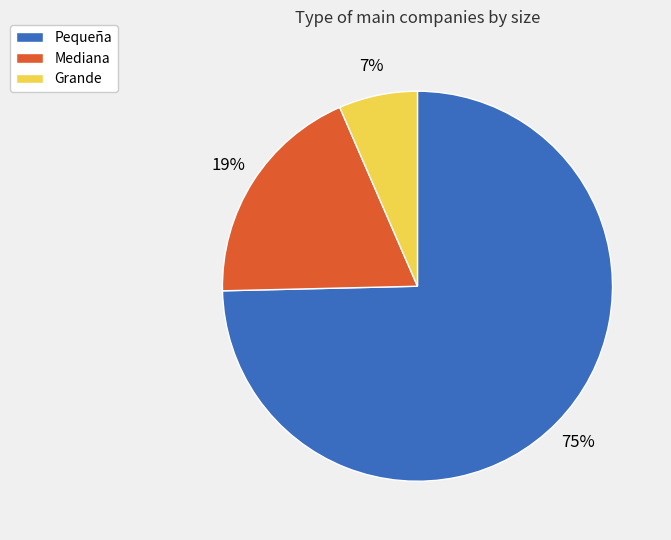

What is the largest slice in the pie chart?

Pequeña